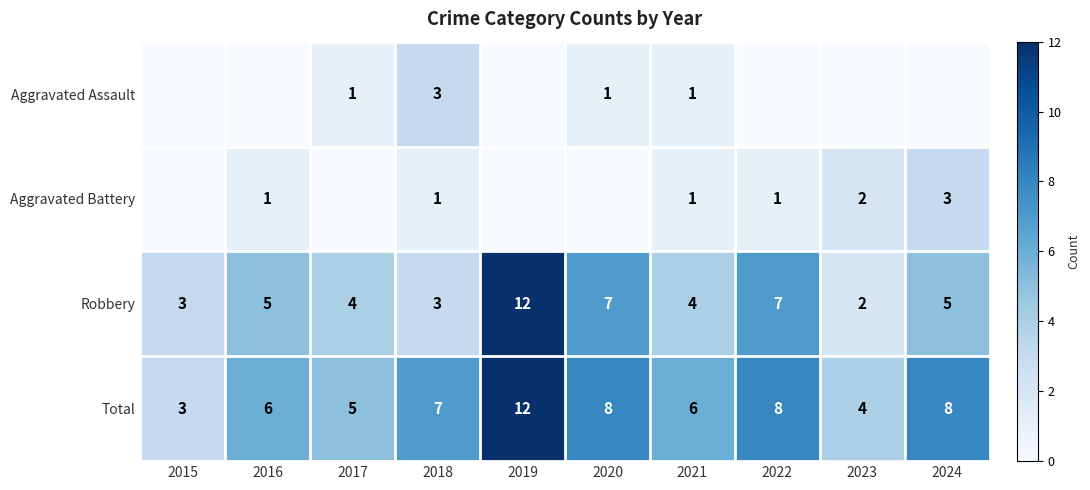

Is the value of Aggravated Battery at 2018 greater than the value of Robbery at 2018?

No